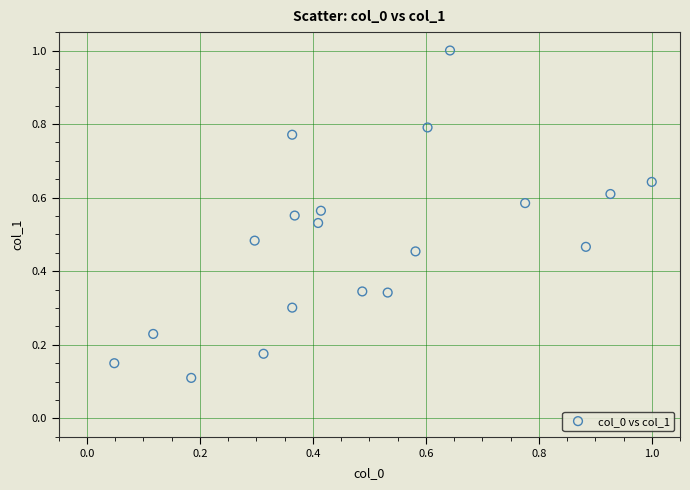

What is the range of Y values (max minus min)?

0.9